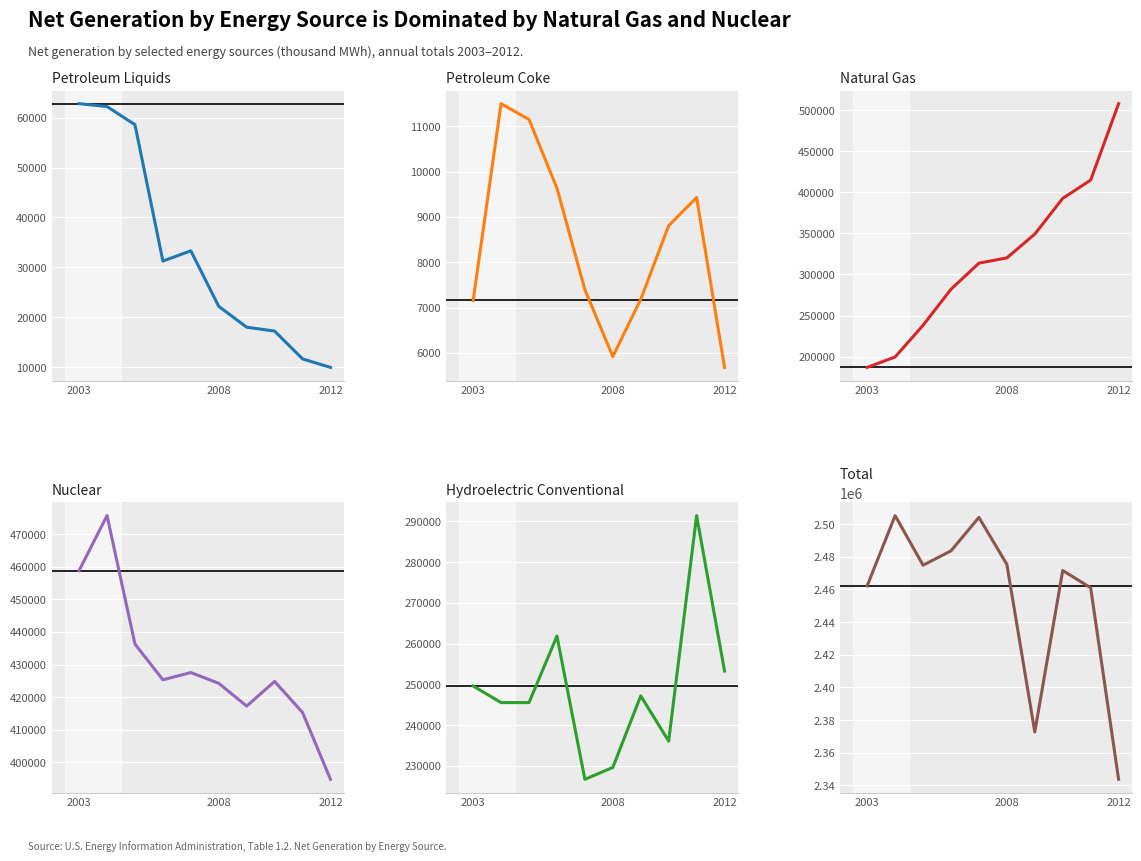

The value of Nuclear at 8 is 415298. True or false?

True